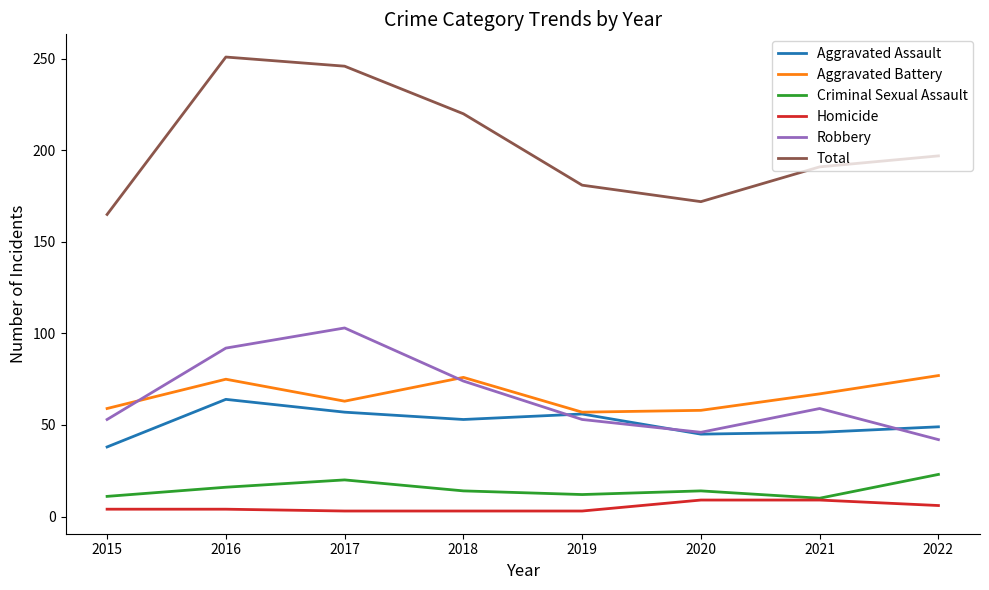

What is the maximum value shown in the chart?

251